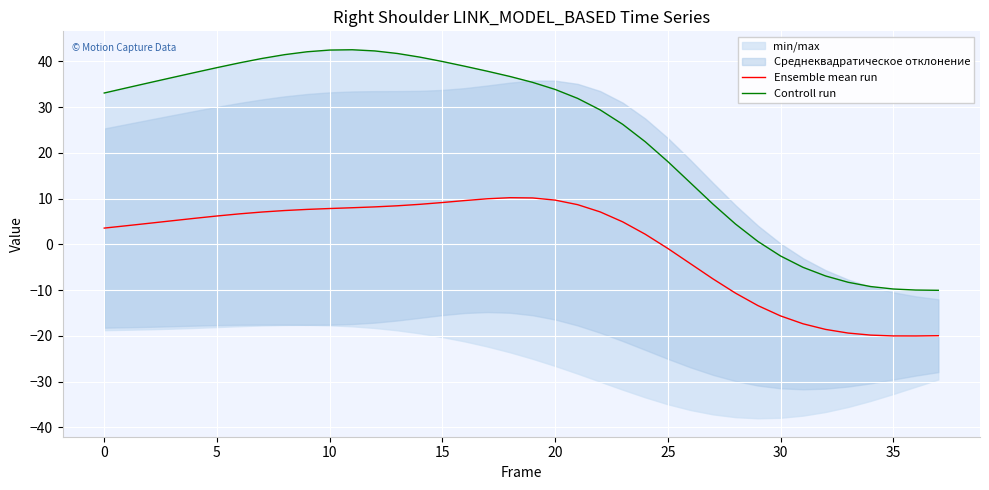

What is the highest value of the Ensemble mean run series?

10.2